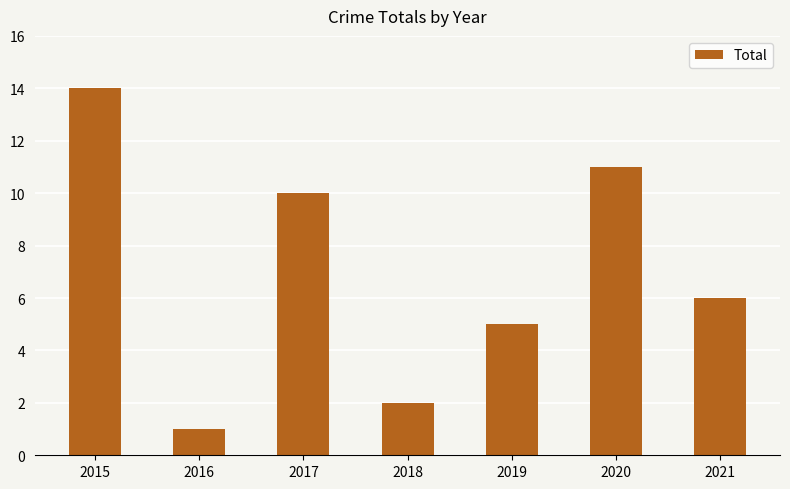

Which category has the lowest value across all series?

2016